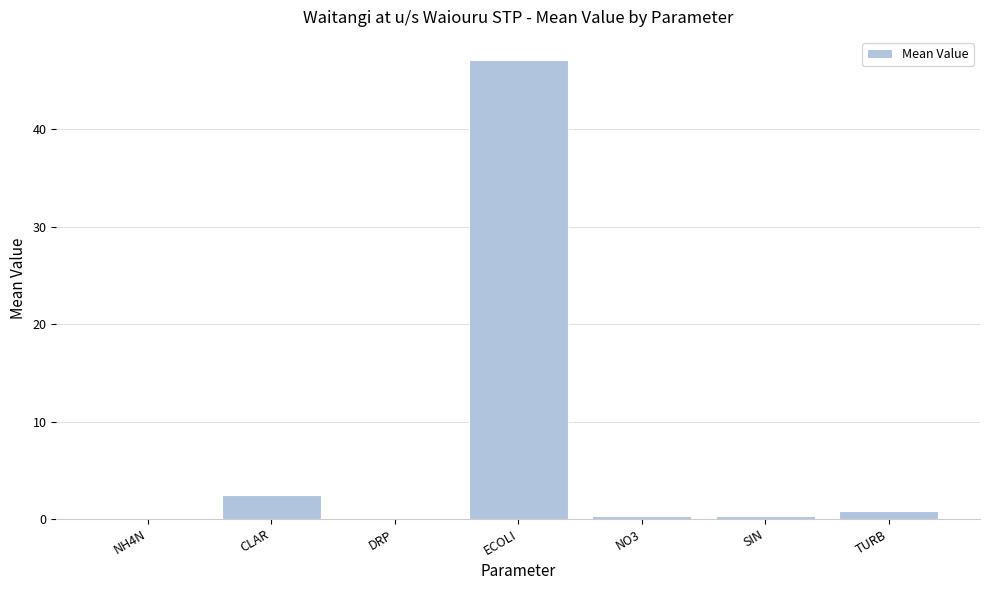

At which label is the value closest to 23?

CLAR